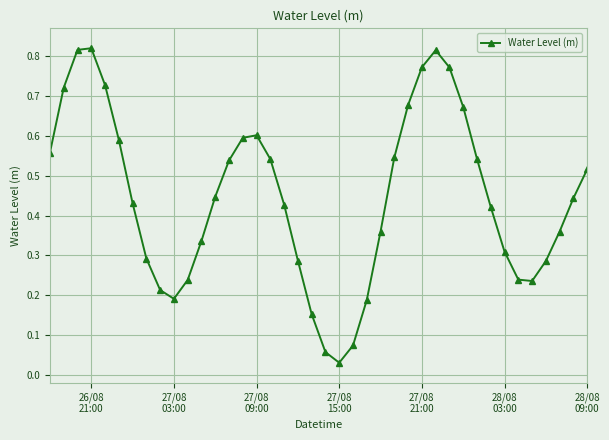

What is the sum of all values?

17.9